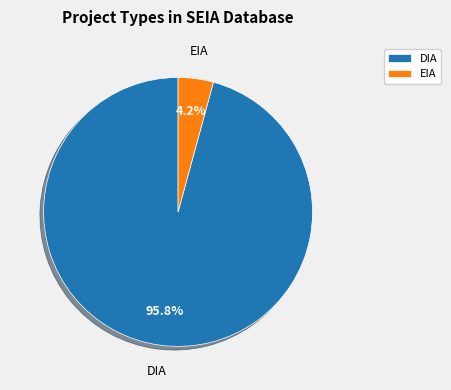

To the nearest percent, what percentage of the pie is EIA?

4%